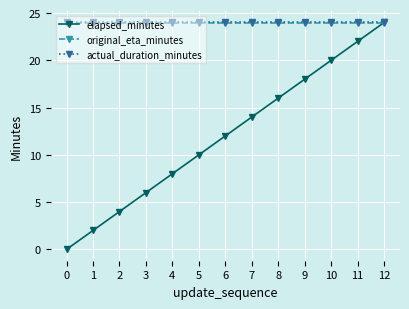

What is the difference between the second highest and second lowest values in the elapsed_minutes series?

20.0